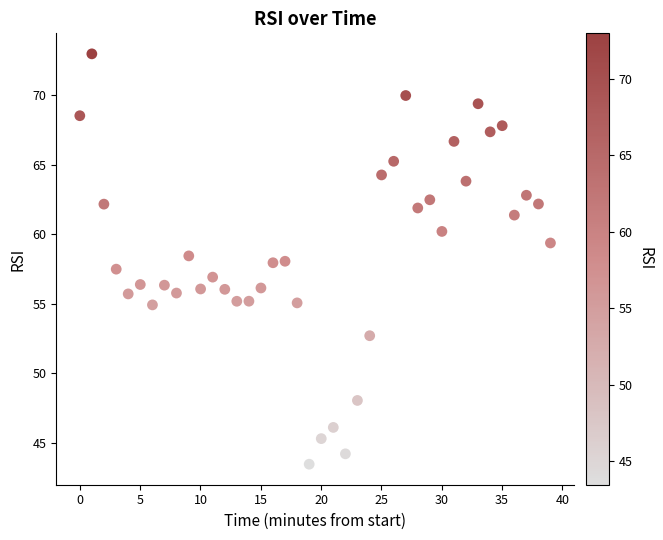

What is the range of X values (max minus min)?

39.0